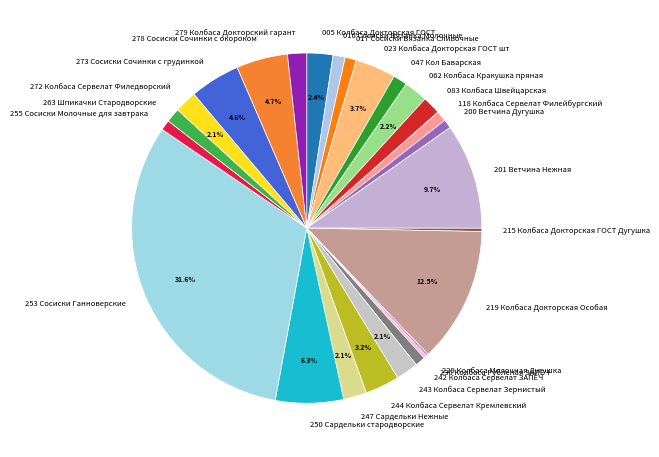

What is the ratio of the value at 243 Колбаса Сервелат Зернистый to the value at 047 Кол Баварская?

1.6